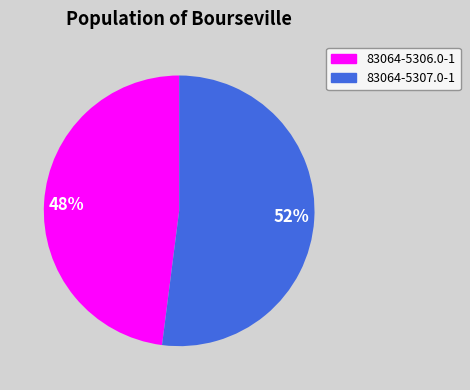

To the nearest percent, what is the difference between the largest and smallest slice percentages?

4%